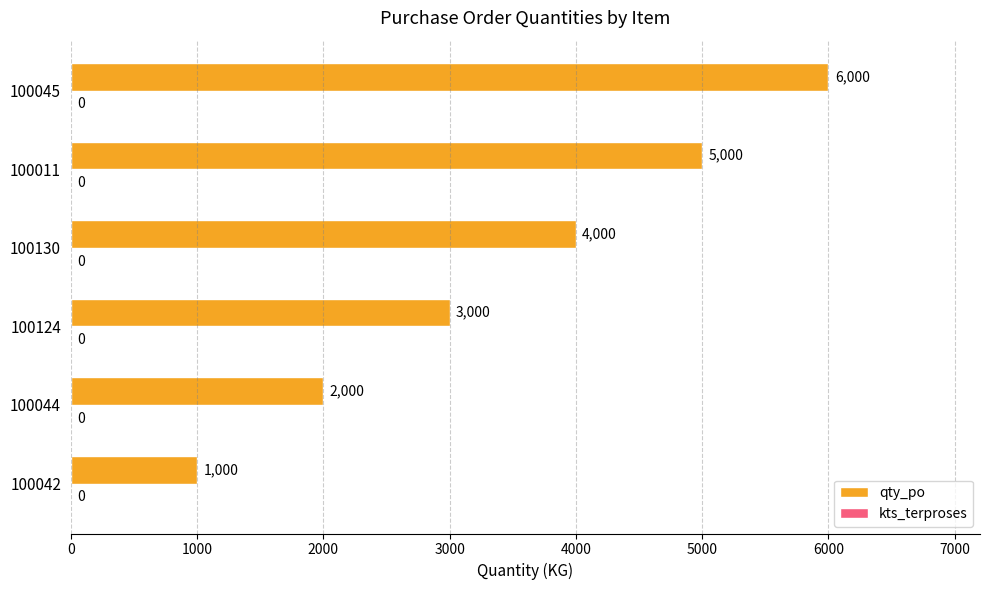

At which category does the chart reach its peak across all series?

100045